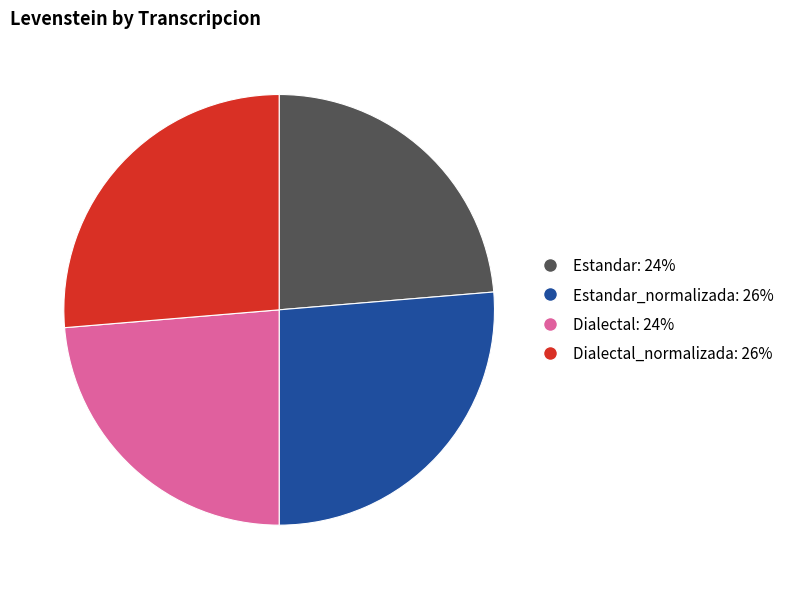

Is there a majority slice in this chart?

No